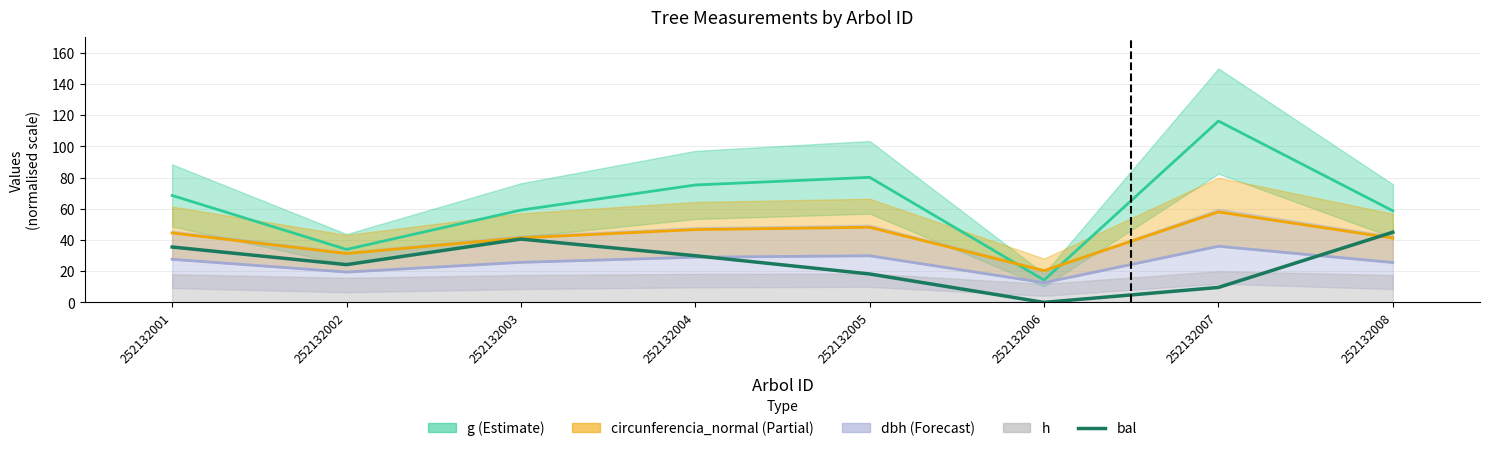

Does the chart have visible grid lines?

Yes